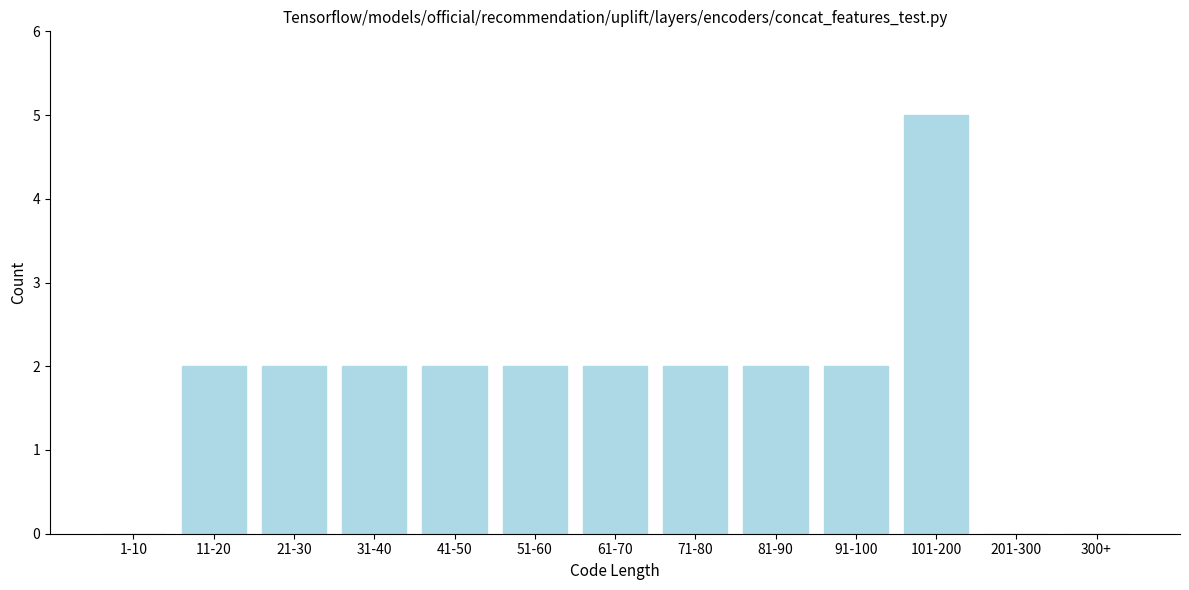

Reading left to right, what are all the values shown in this chart?

1-10=0	11-20=2	21-30=2	31-40=2	41-50=2	51-60=2	61-70=2	71-80=2	81-90=2	91-100=2	101-200=5	201-300=0	300+=0